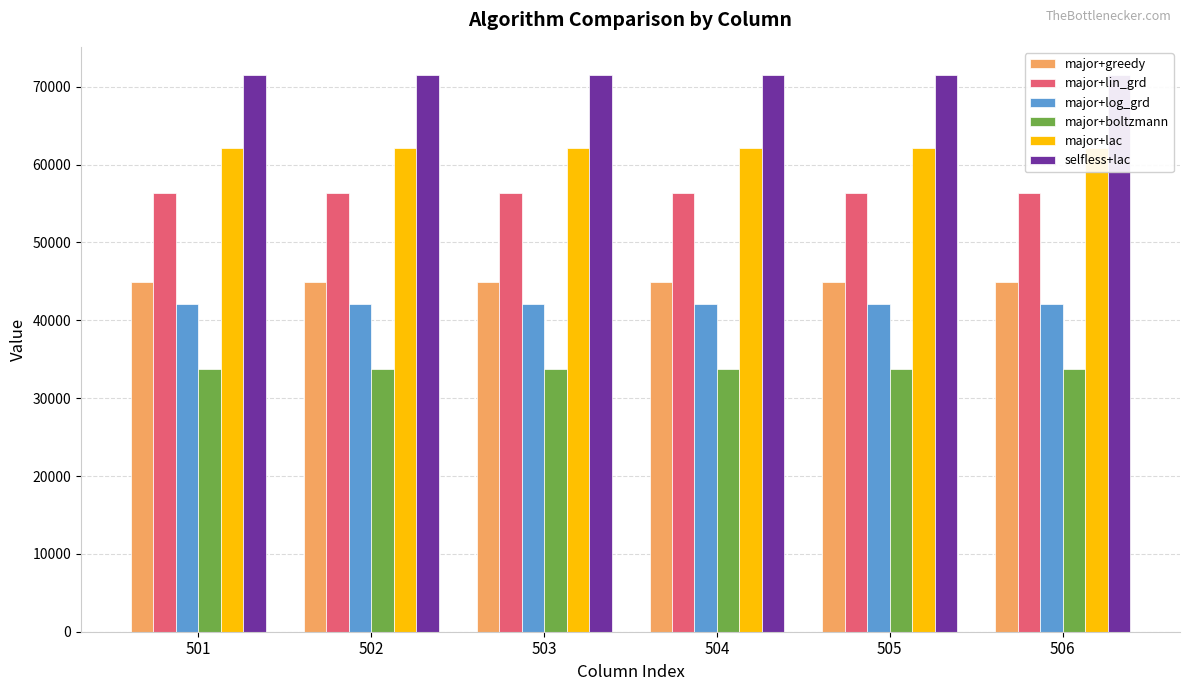

List the series in order of their peak value, highest first.

selfless+lac, major+lac, major+lin_grd, major+greedy, major+log_grd, major+boltzmann